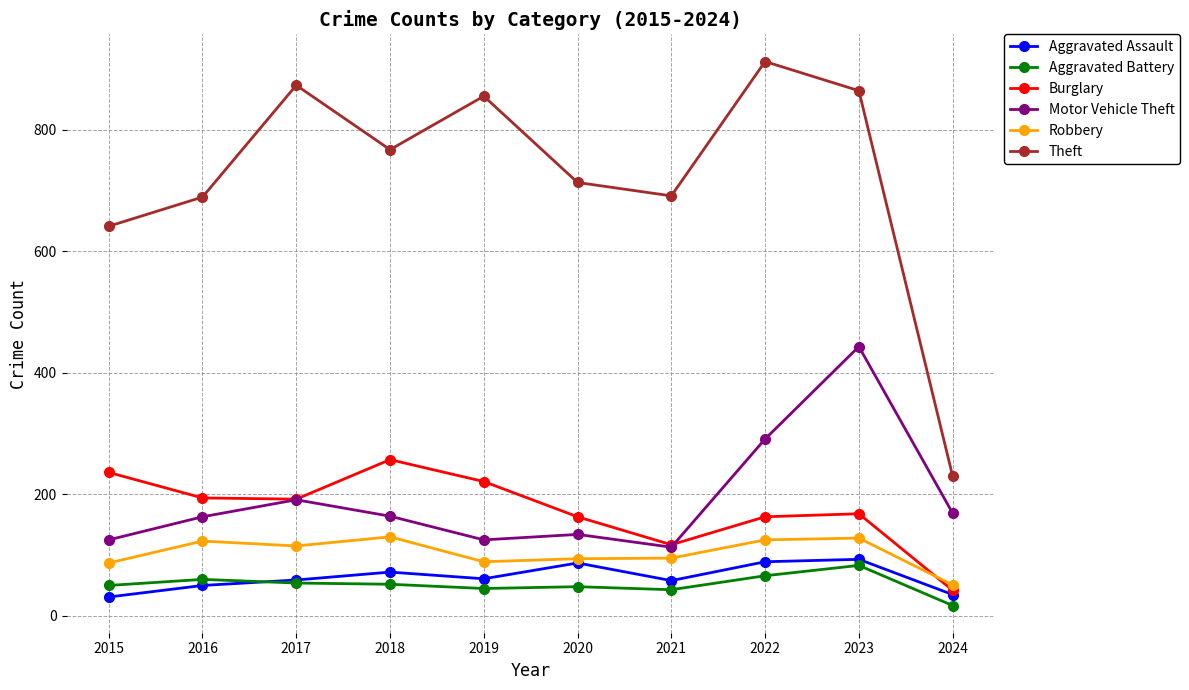

True or false: Theft has more than 1 interior local peaks.

True